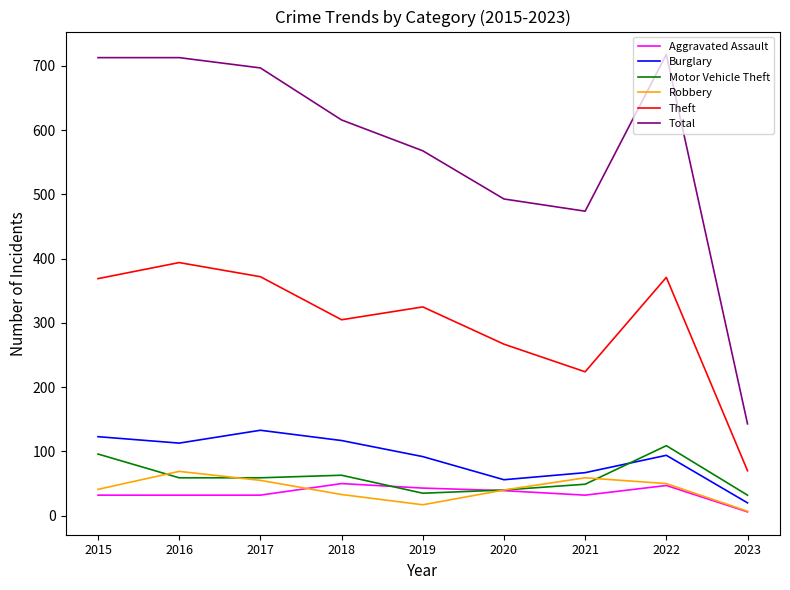

True or false: Burglary and Total cross at least once.

False